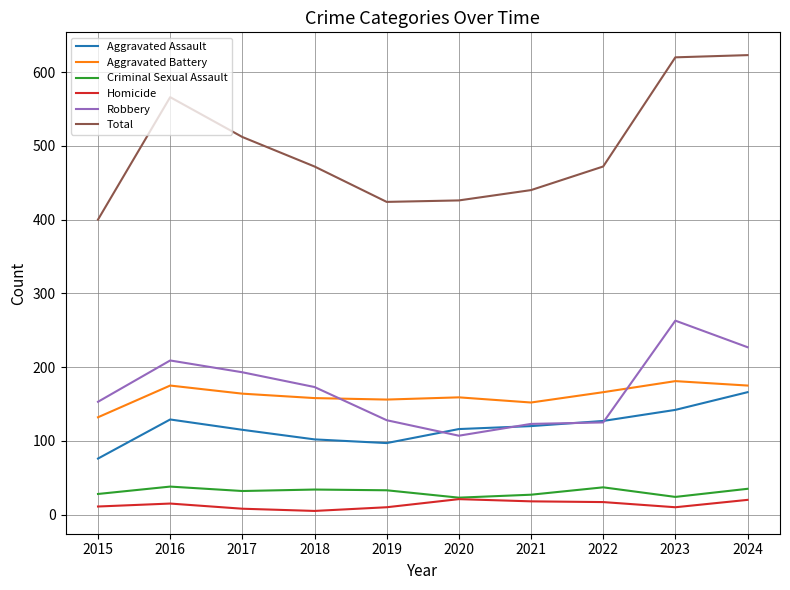

At 2015, list the series in order from smallest to largest.

Homicide, Criminal Sexual Assault, Aggravated Assault, Aggravated Battery, Robbery, Total